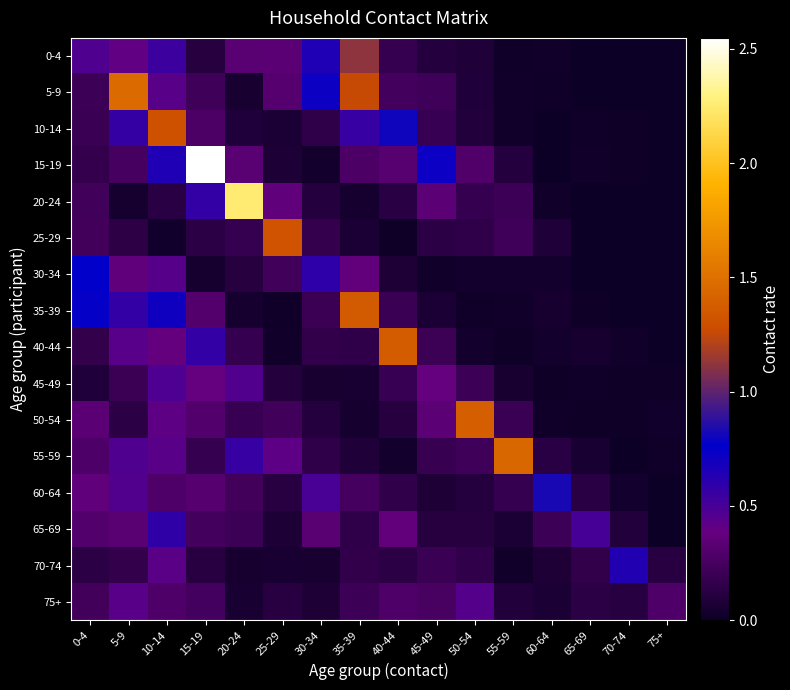

At 55-59, list the series in order from largest to smallest.

55-59, 25-29, 20-24, 50-54, 60-64, 15-19, 75+, 65-69, 45-49, 30-34, 10-14, 35-39, 5-9, 70-74, 0-4, 40-44